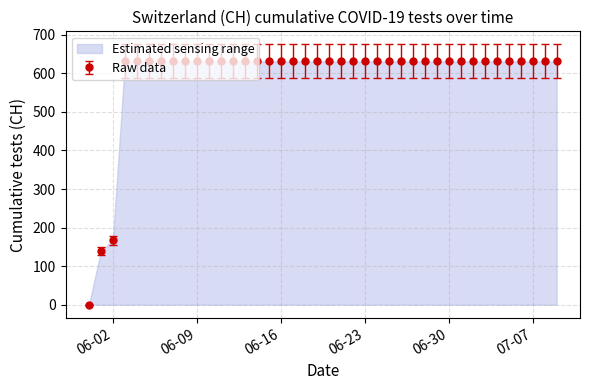

What is the maximum value shown in the chart?

631